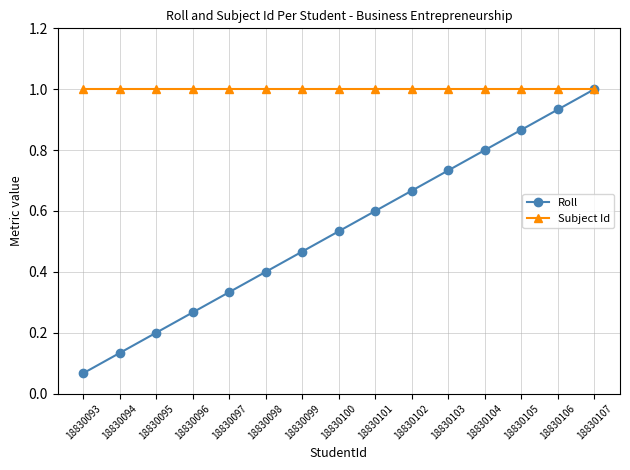

What is the value of the Subject Id point at the 11th from the left?

1.0